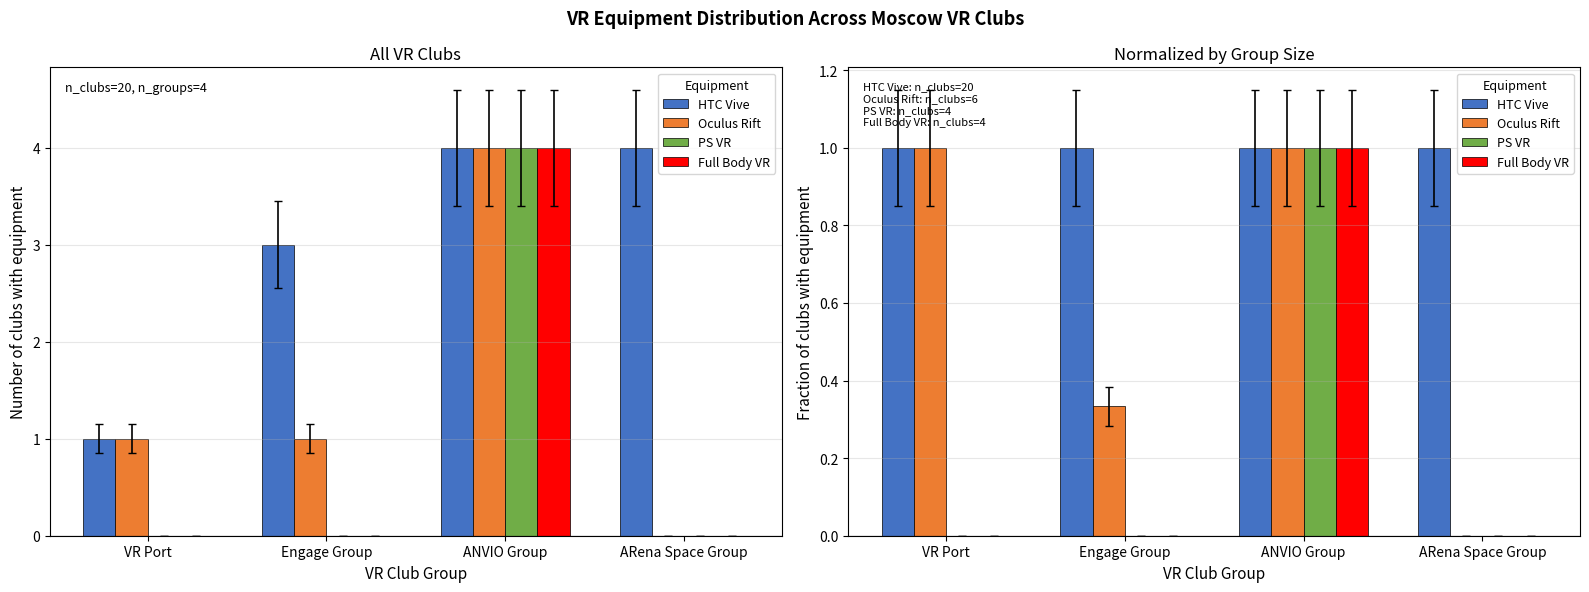

What is the maximum value for HTC Vive?

1.0